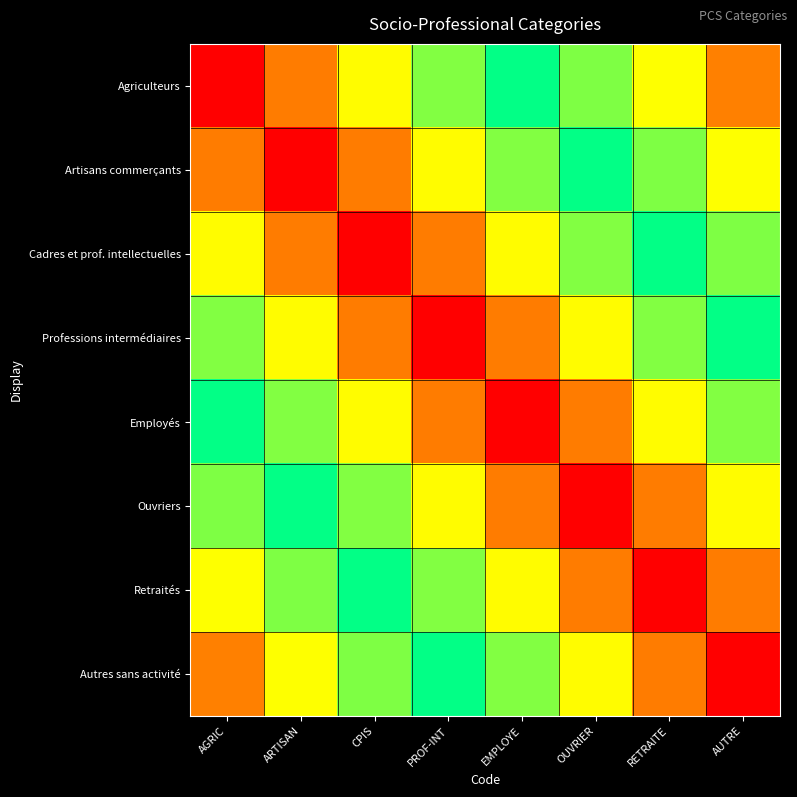

At which category is the sum across all series the highest?

PROF-INT